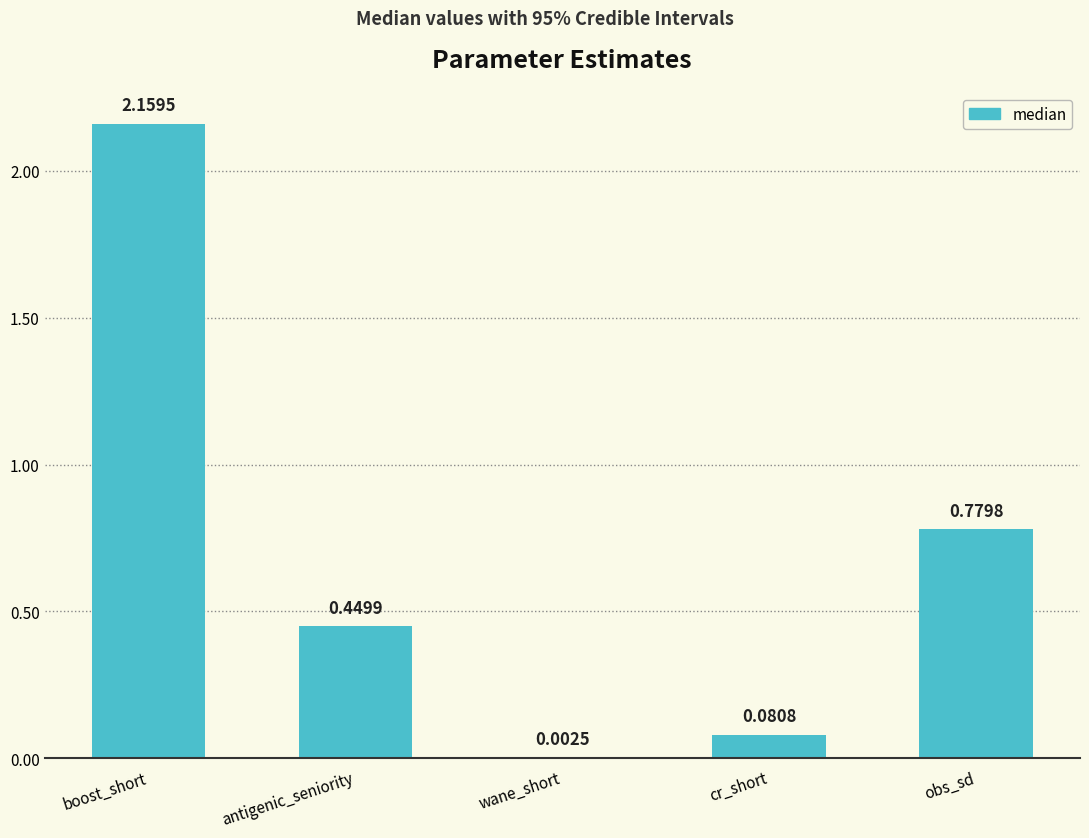

Which label corresponds to the largest value in the chart?

boost_short